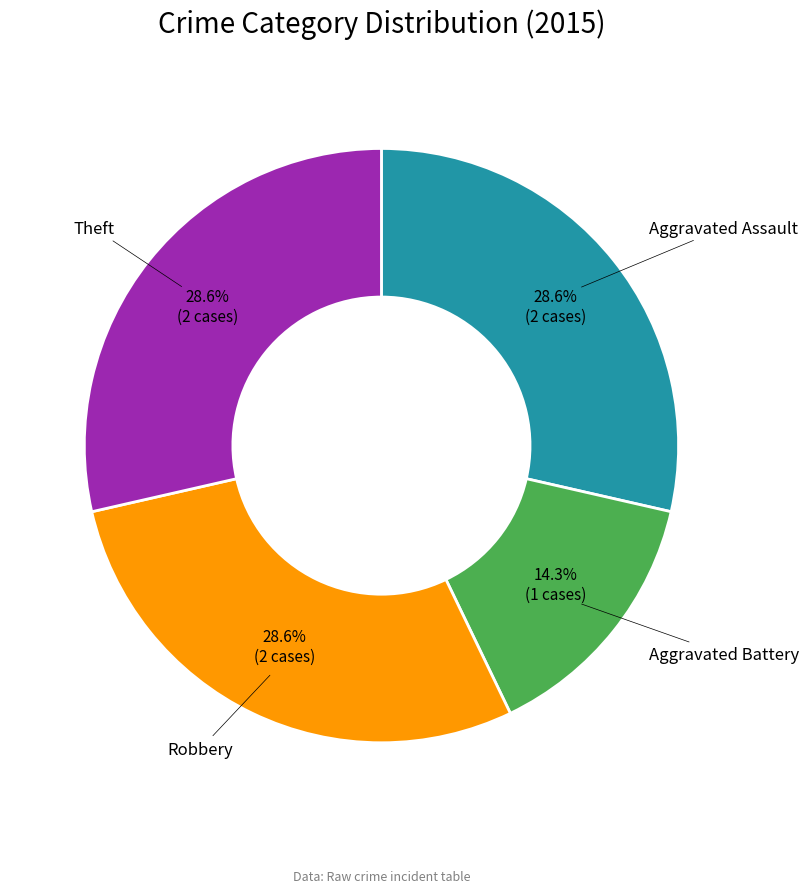

What portion of the pie excludes Aggravated Assault?

71.4%